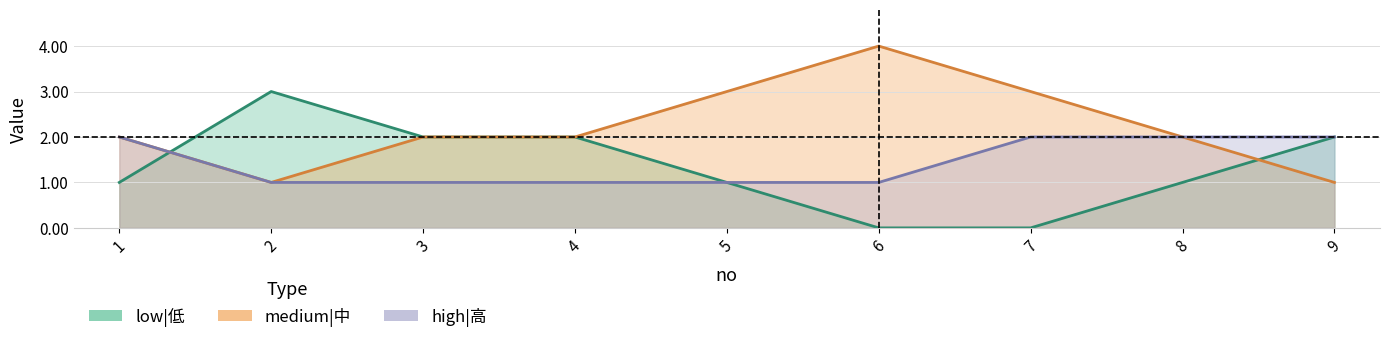

What is the maximum value for low|低?

3